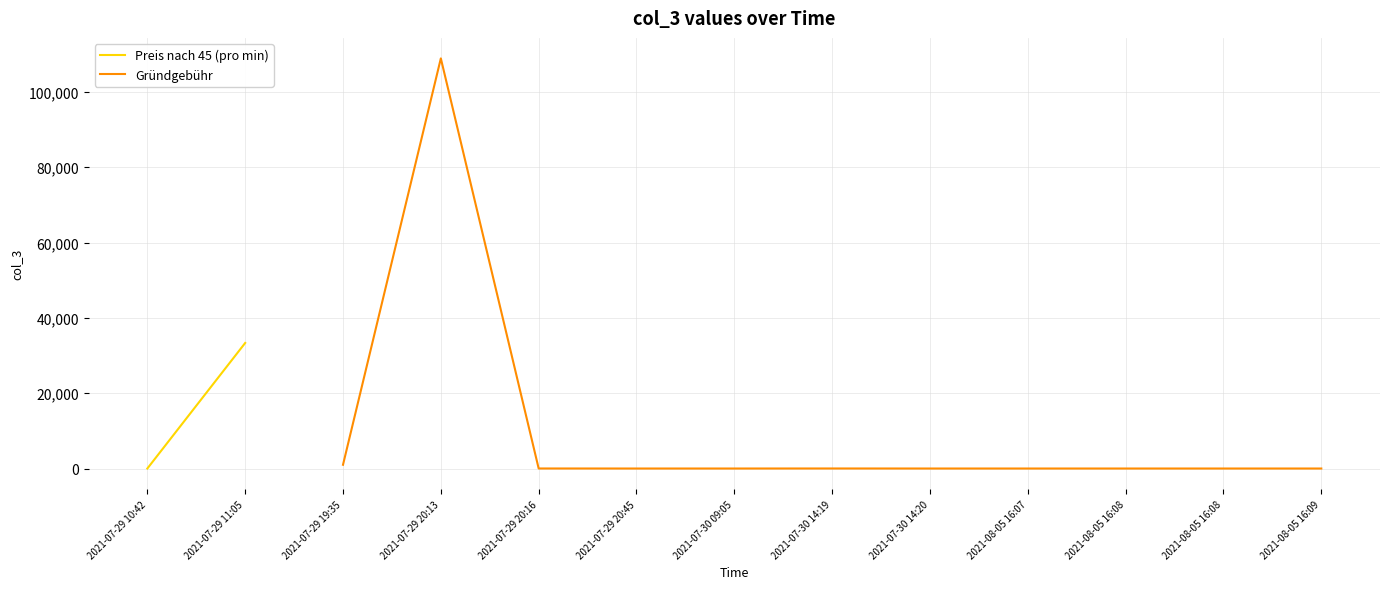

How many values exceed 1?

4